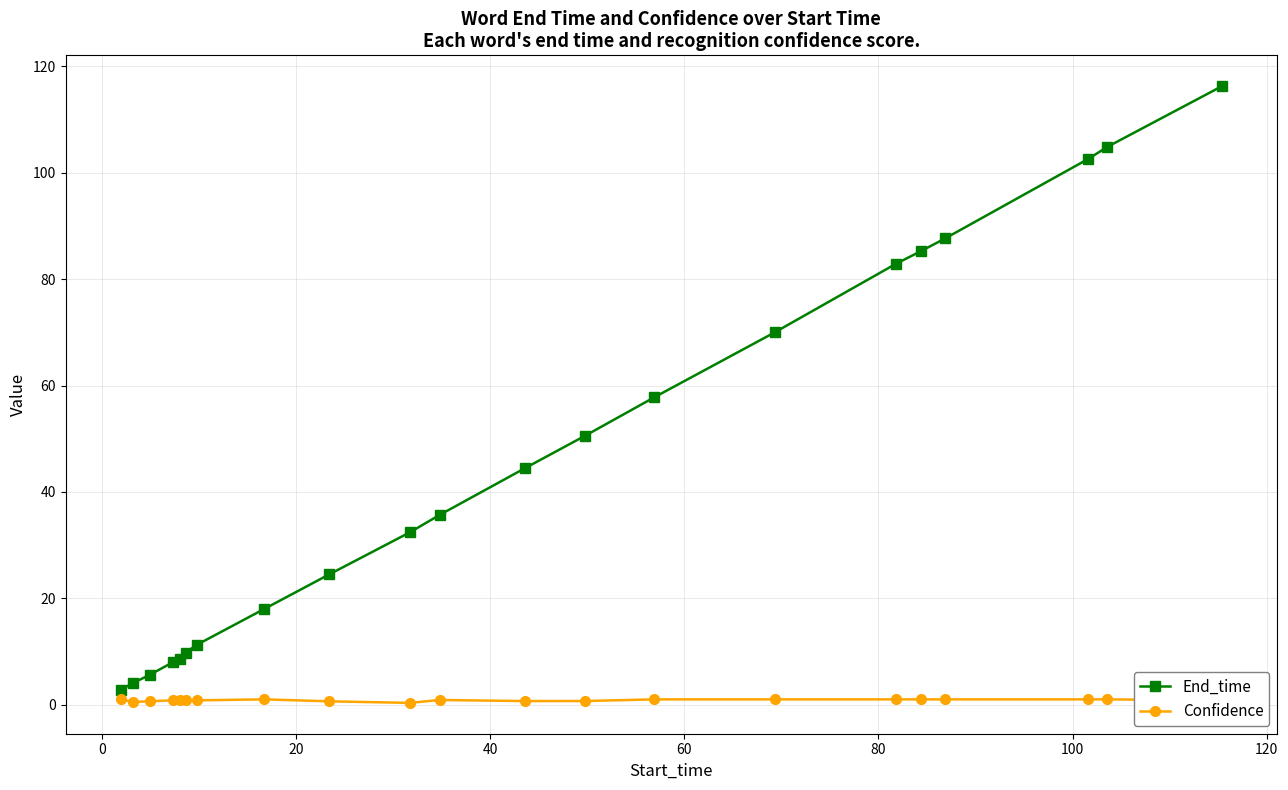

How many lines are shown in the chart?

2